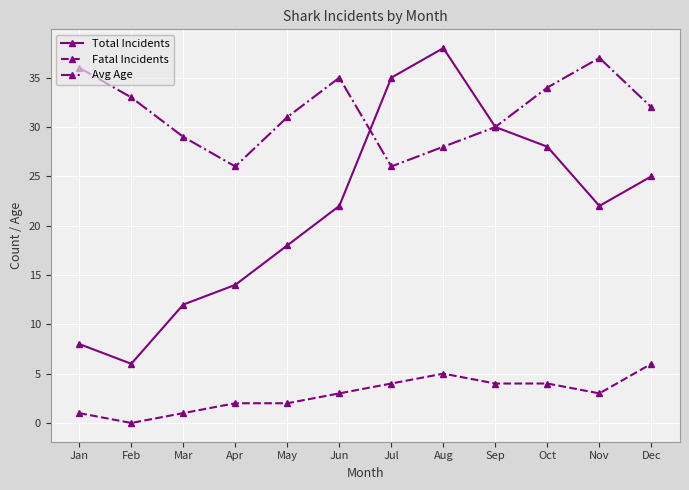

True or false: Fatal Incidents has a value of 3 at Nov.

True